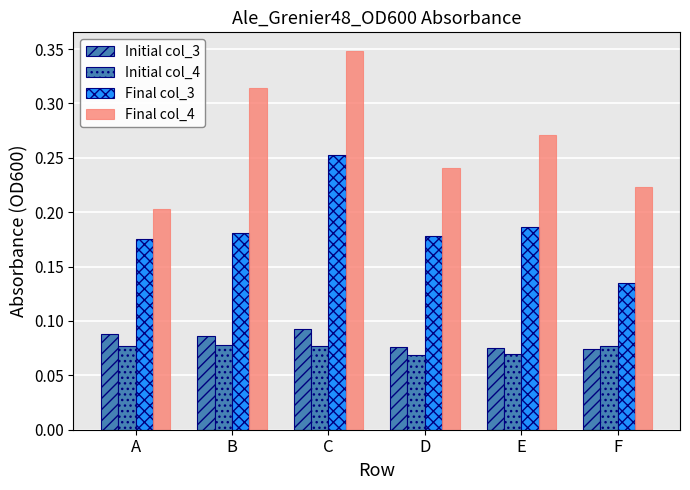

The Final col_4 series shows 0.2 at D. True or false?

True